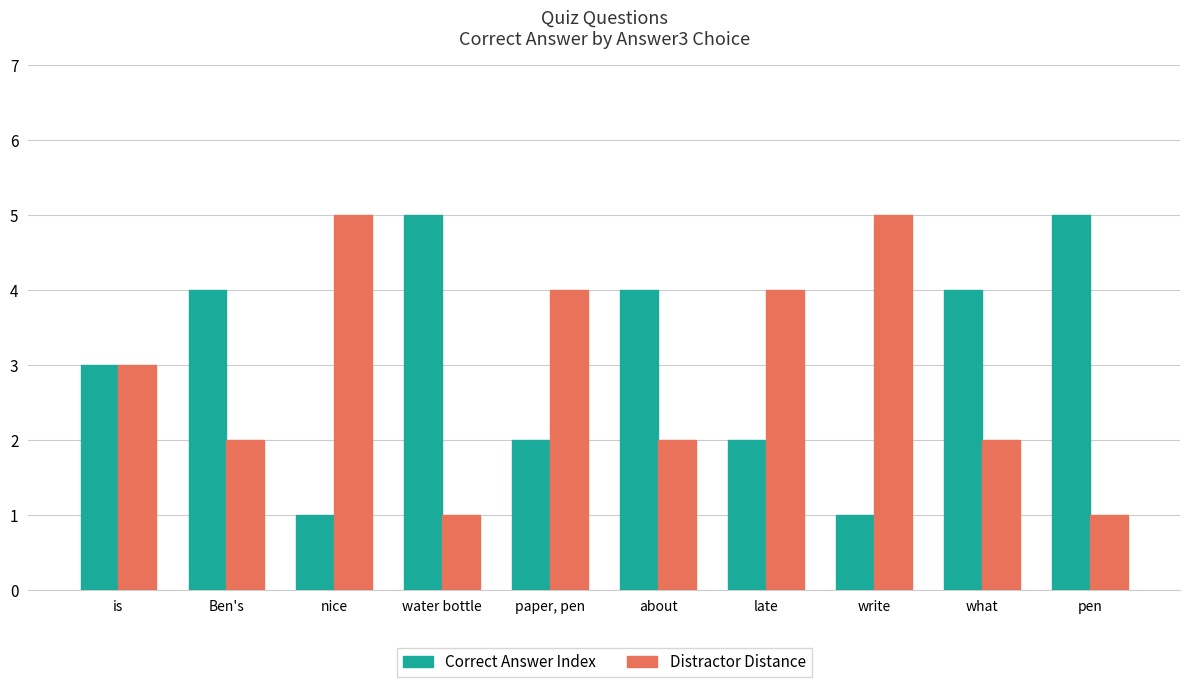

The value of Distractor Distance at Ben's is 3. True or false?

False